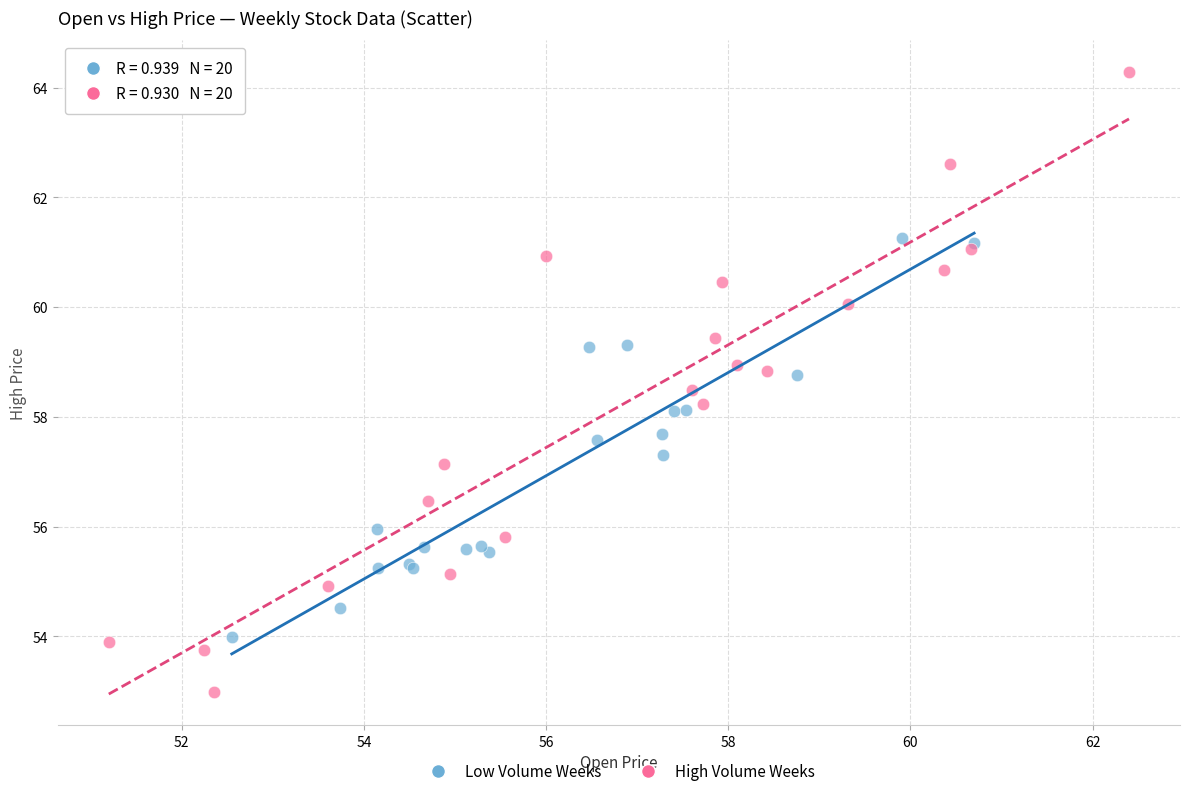

Which series contains the highest Y value?

High Volume Weeks